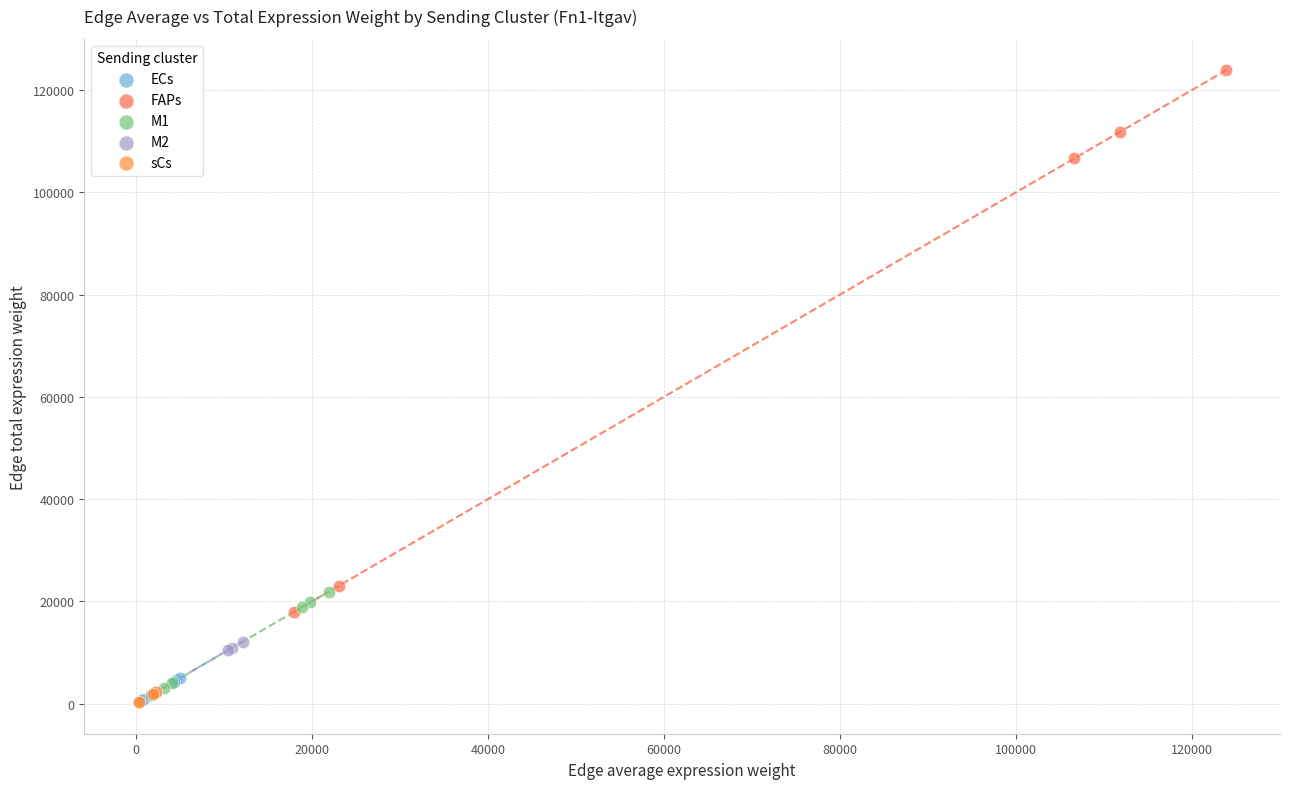

Which series has the widest spread of Y values?

FAPs